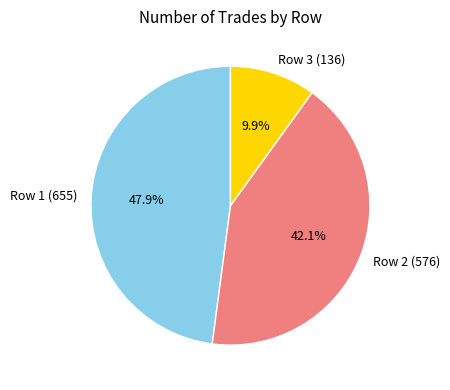

Count the number of slices in the pie.

3